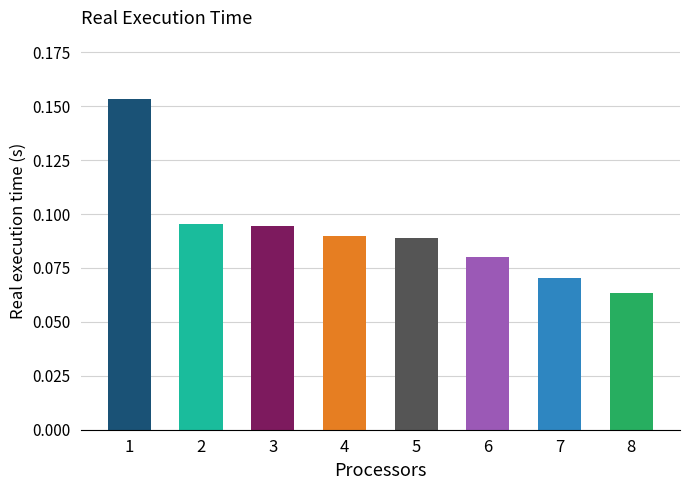

Where is the data nearest to the value 0?

8